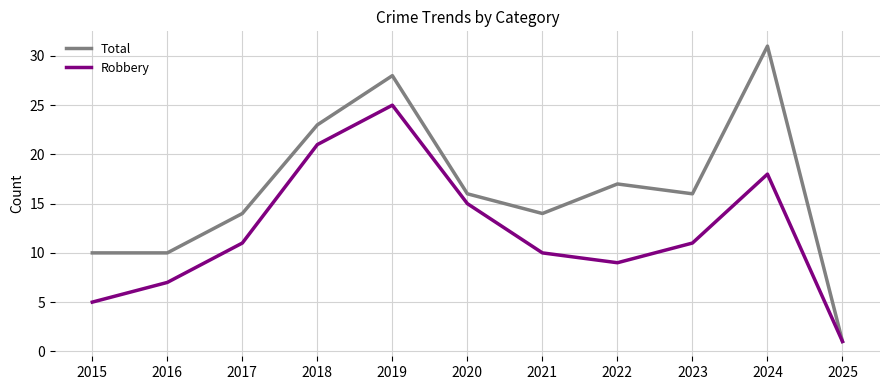

At which category does Total reach its first local peak?

2019